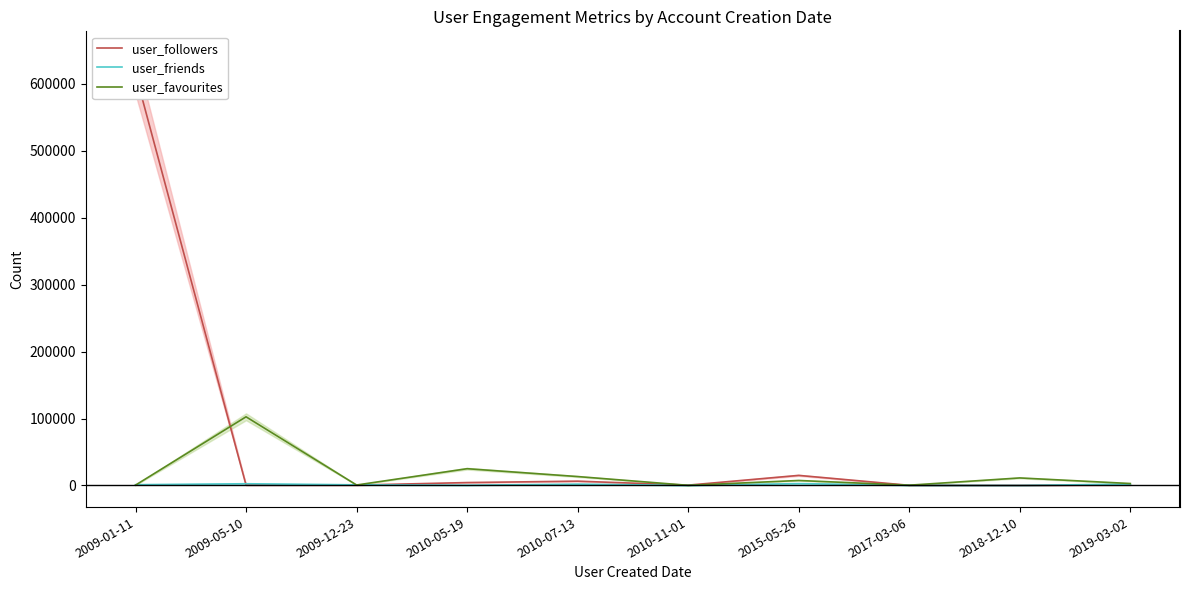

What is the average value of the user_followers series?

64409